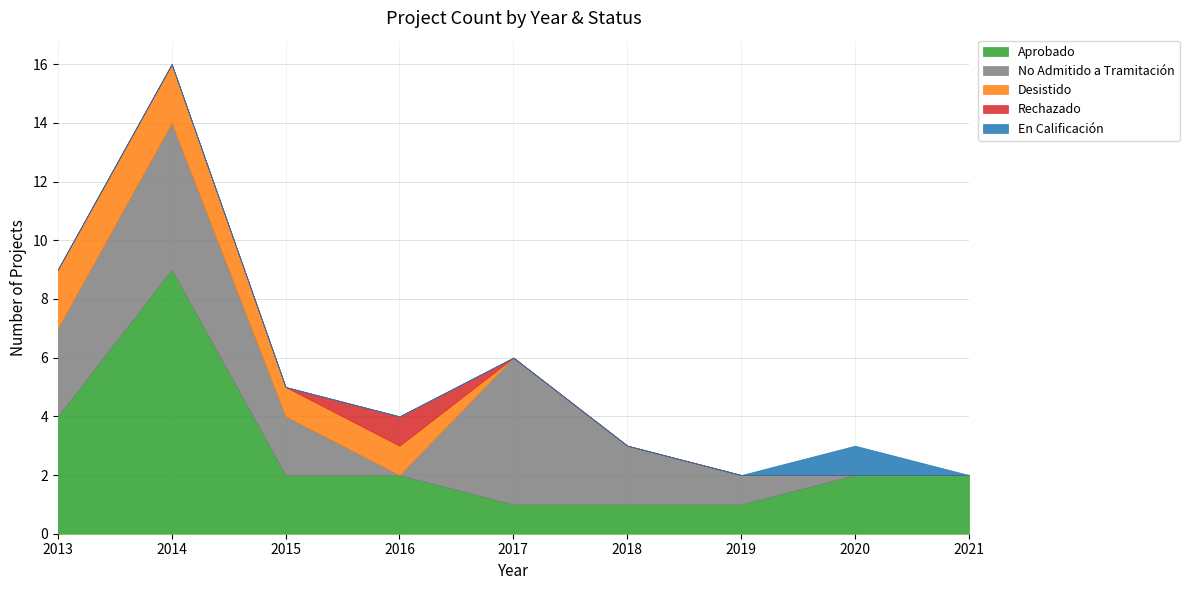

Where does the No Admitido a Tramitación series first go above 2?

2013